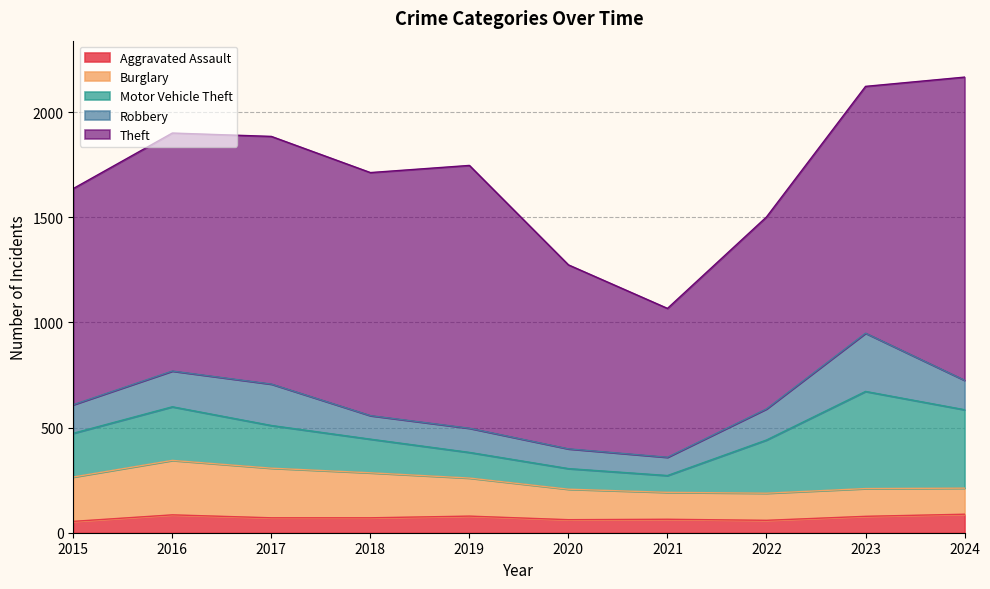

Which series has the largest total across all categories?

Theft